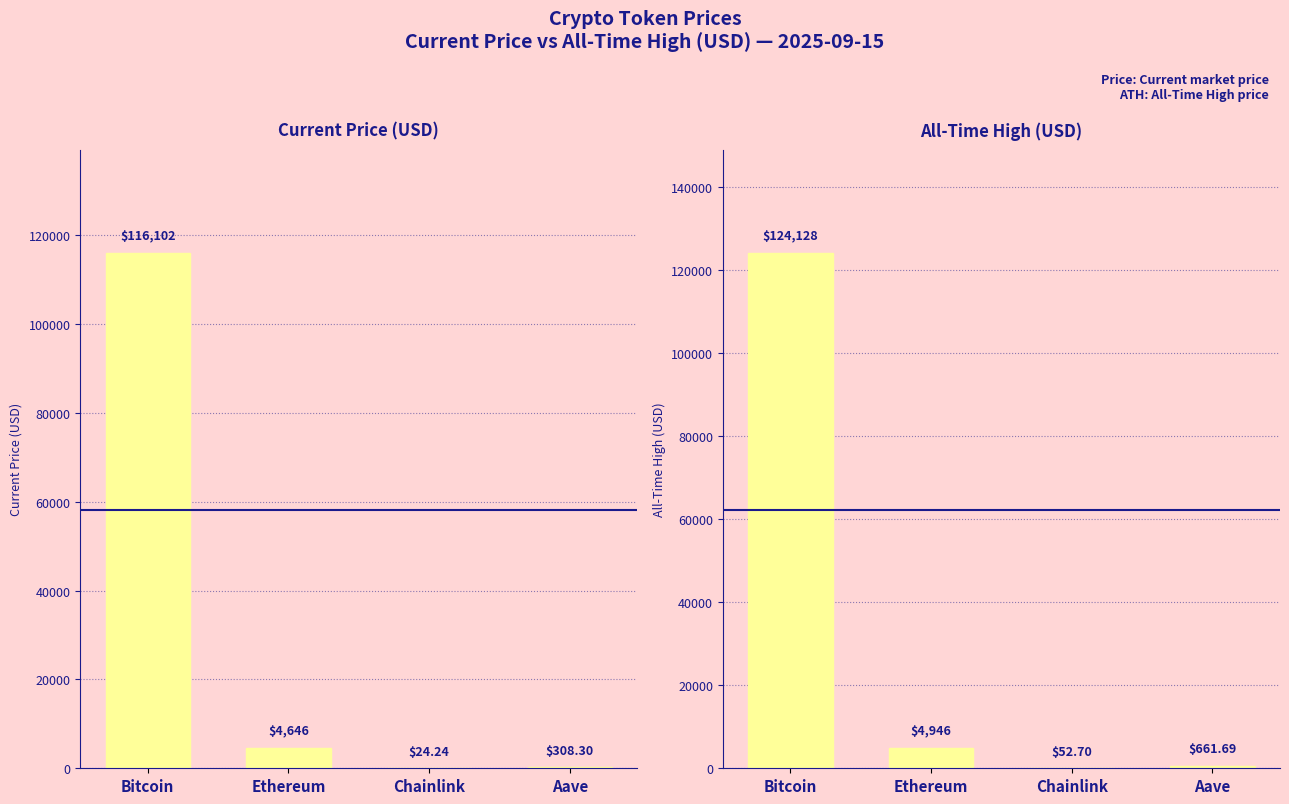

Rank the series by their maximum value, from highest to lowest.

allTimeHigh, price